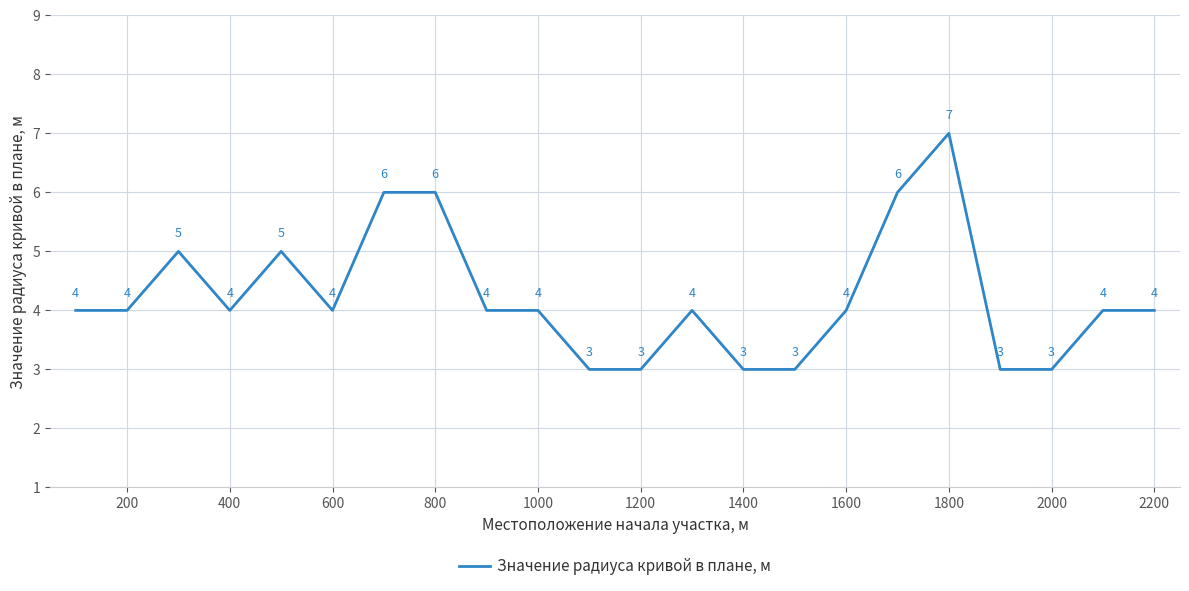

How many lines are shown in the chart?

1